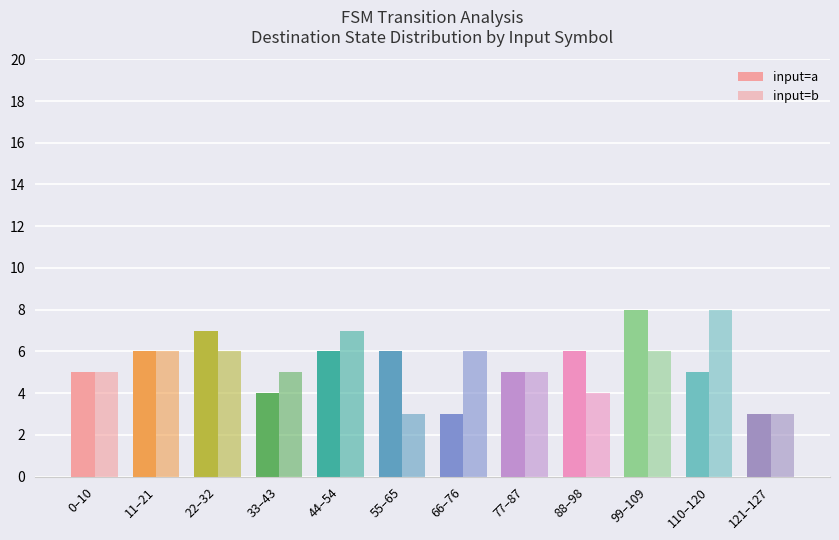

Which category has the highest value in the input=b series?

110–120